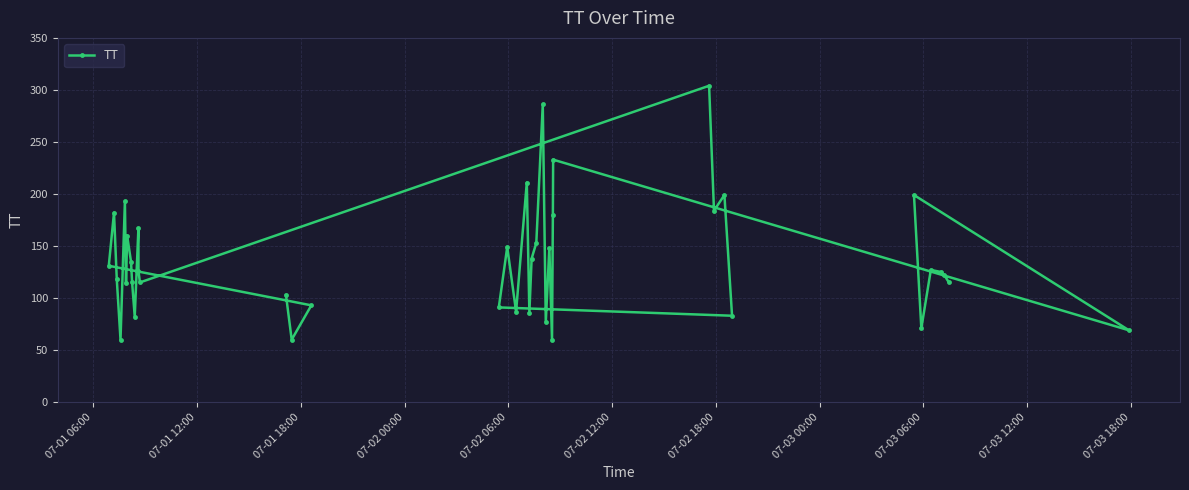

What is the difference between the maximum and minimum values?

244